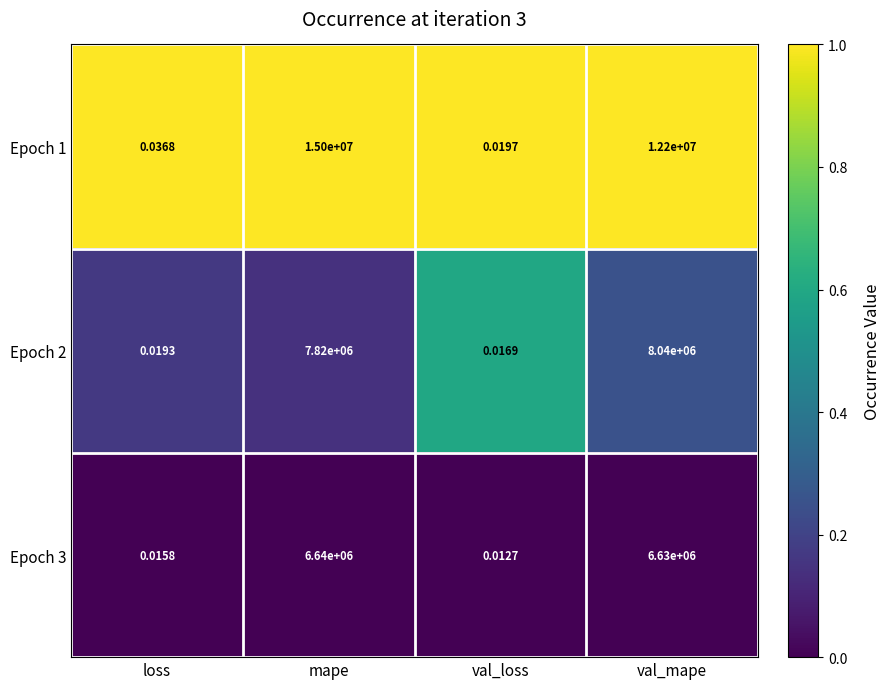

At which label is Epoch 2 closest to 4020000?

mape